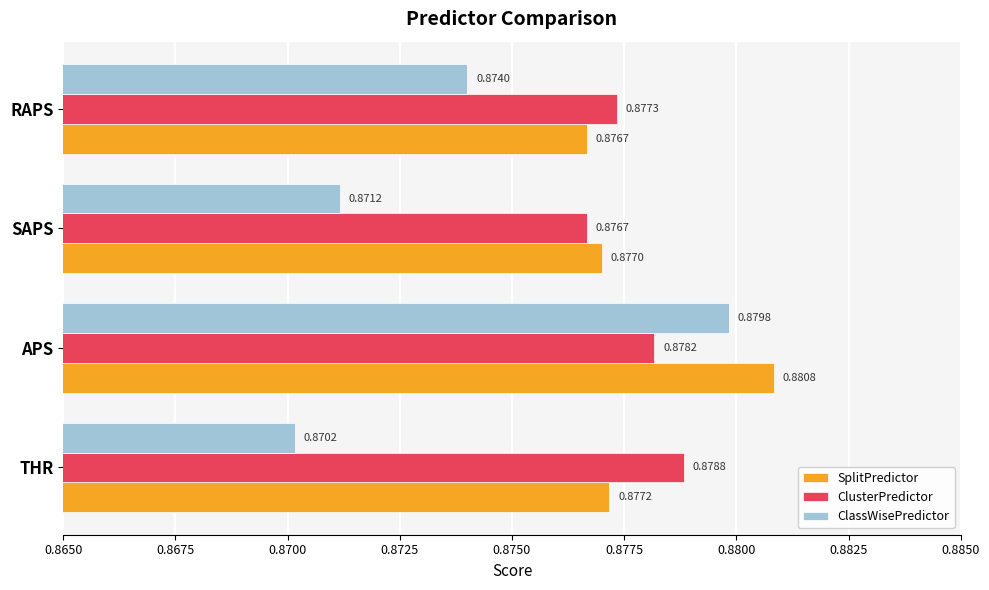

How many data points does each series have?

4